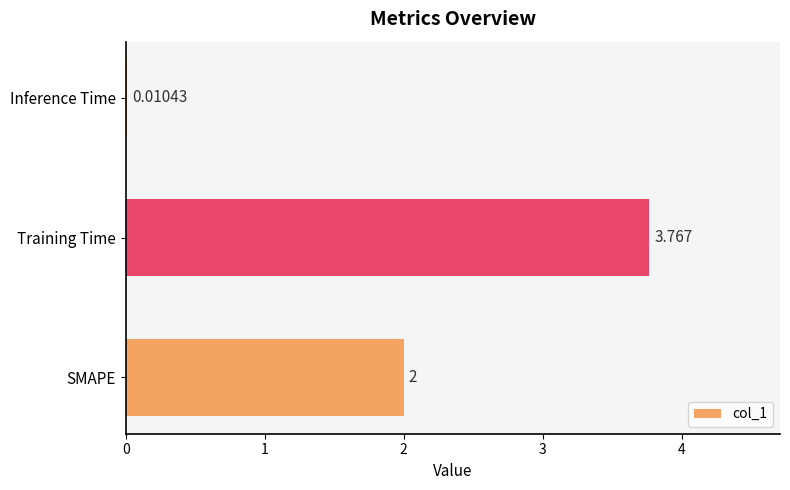

Which has a higher value, Inference Time or Training Time?

Training Time